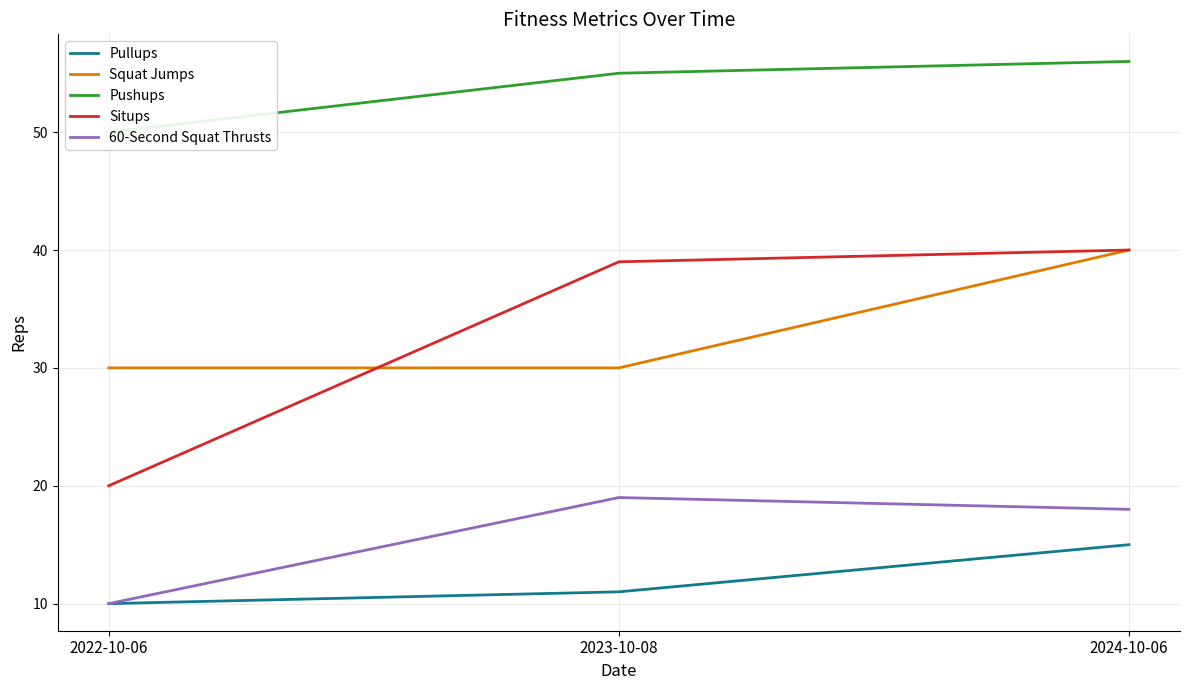

At which label does Squat Jumps reach its minimum?

2022-10-06